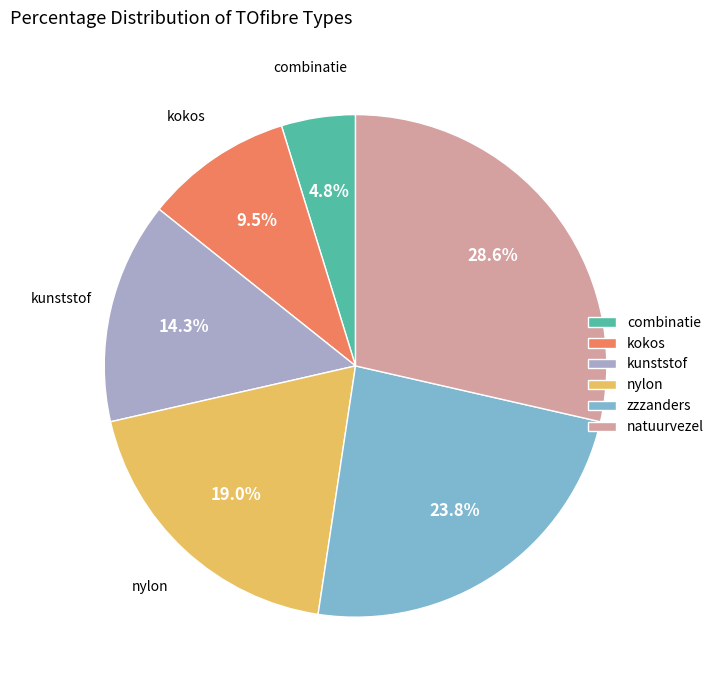

What is the total percentage of combinatie and nylon?

23.8%